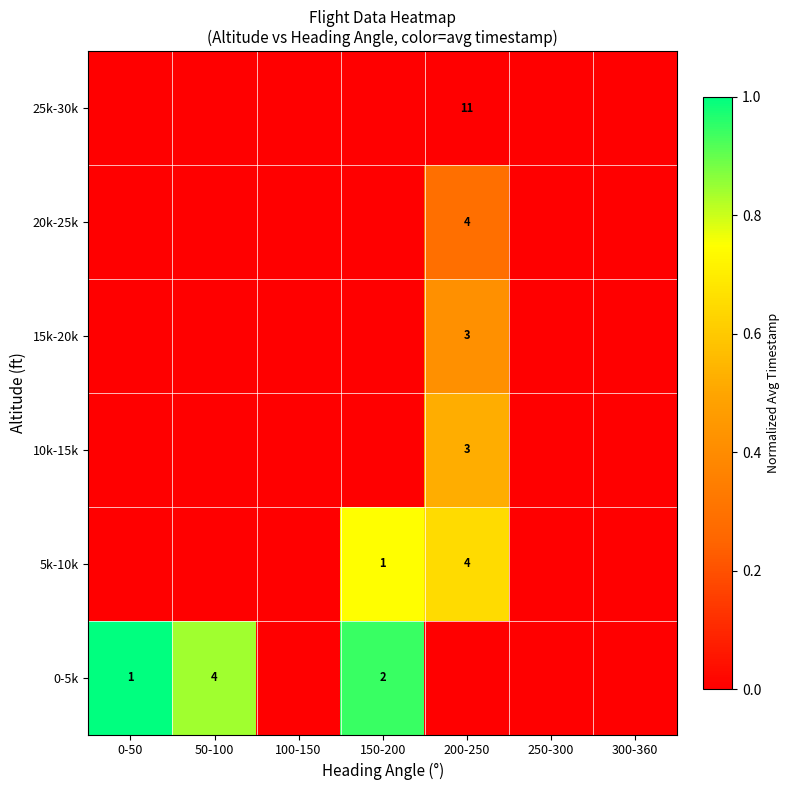

The 10k-15k series shows 3 at 200-250. True or false?

True